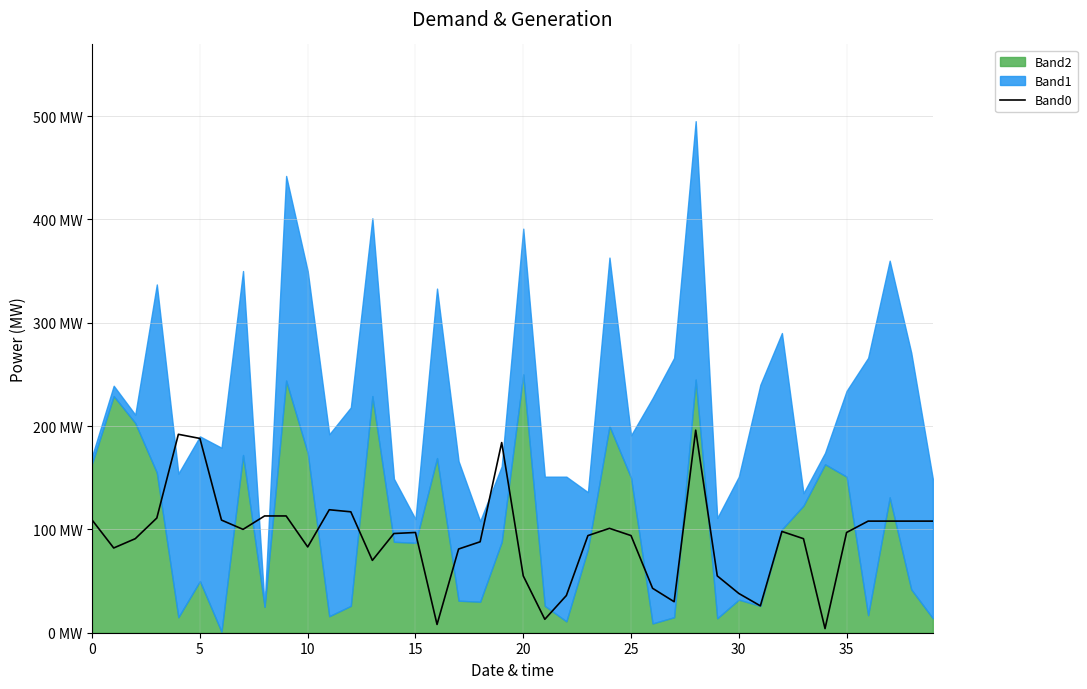

The value at 33 is 91. True or false?

True